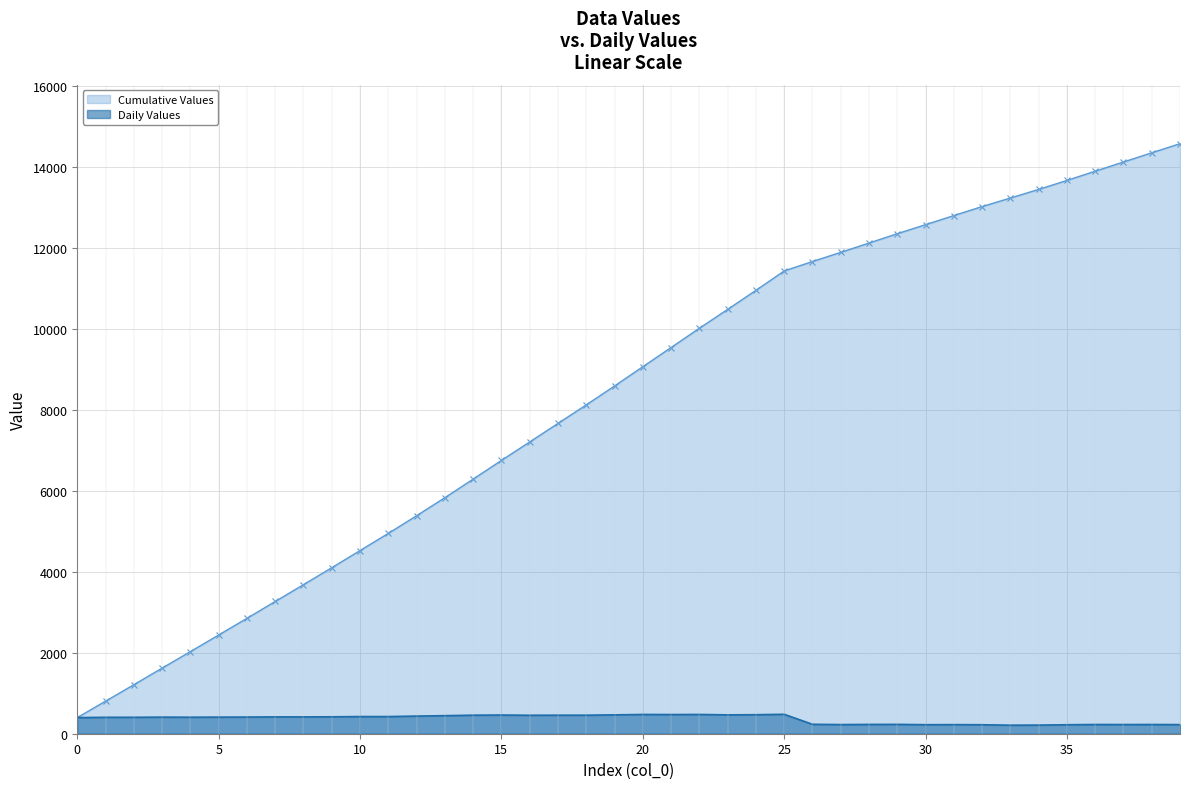

What is the highest value of the Daily Values series?

480